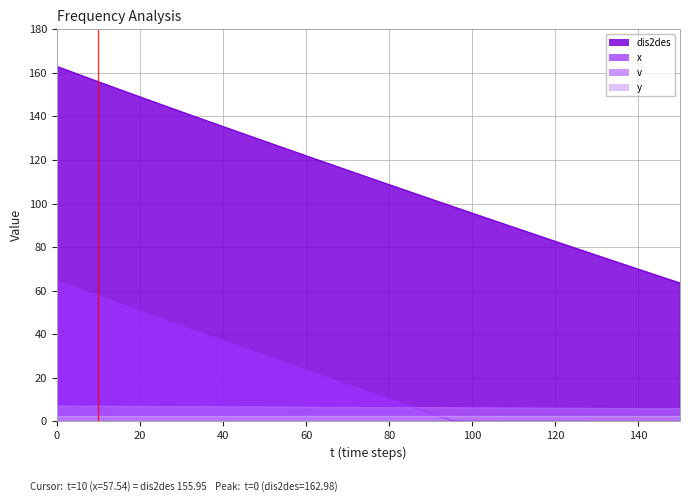

True or false: x and dis2des intersect in this chart.

False